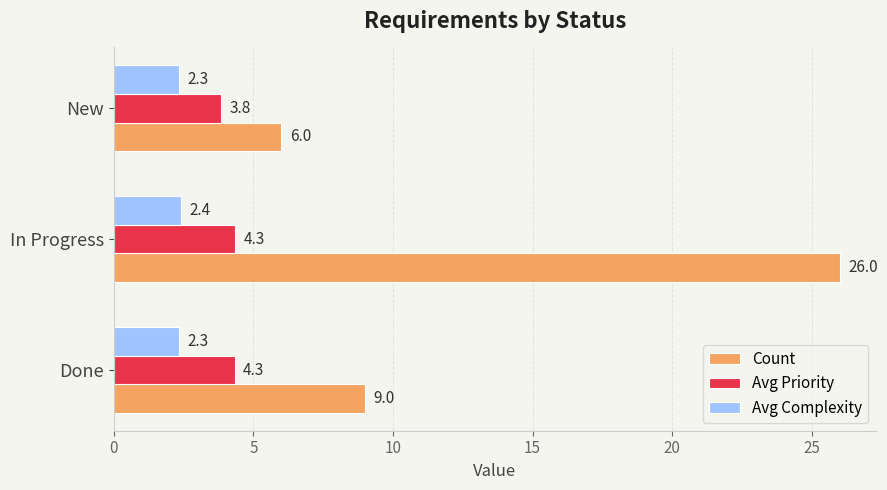

True or false: Avg Complexity has a value of 2.4 at In Progress.

True